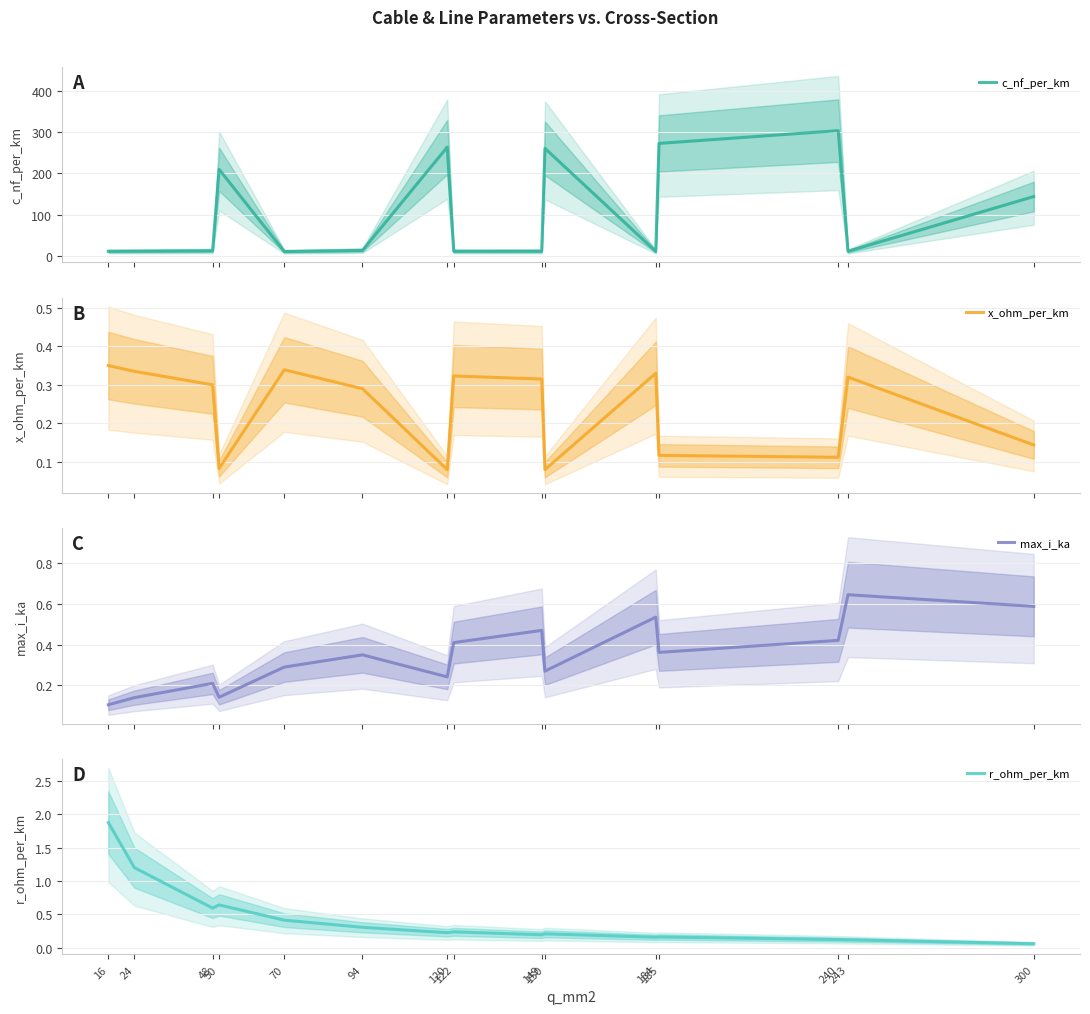

How many lines are shown in the chart?

4